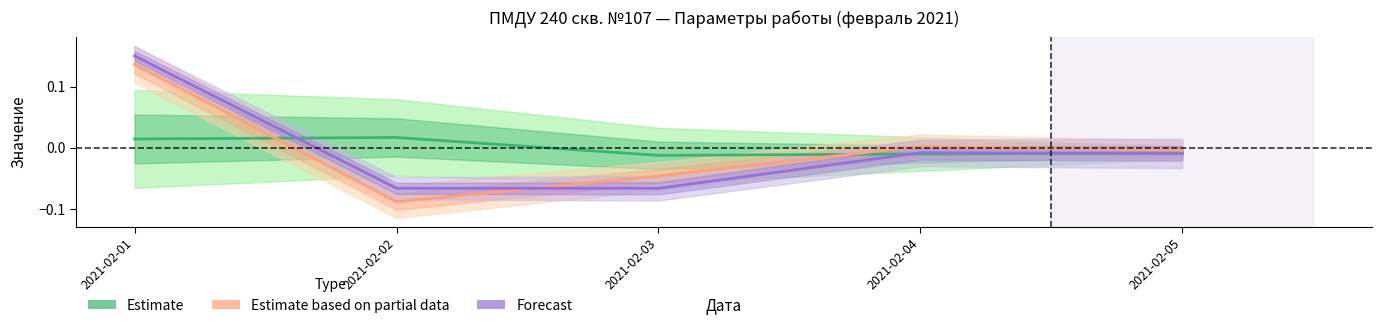

True or false: Estimate based on partial data has a value of -0.0 at 2021-02-05.

False